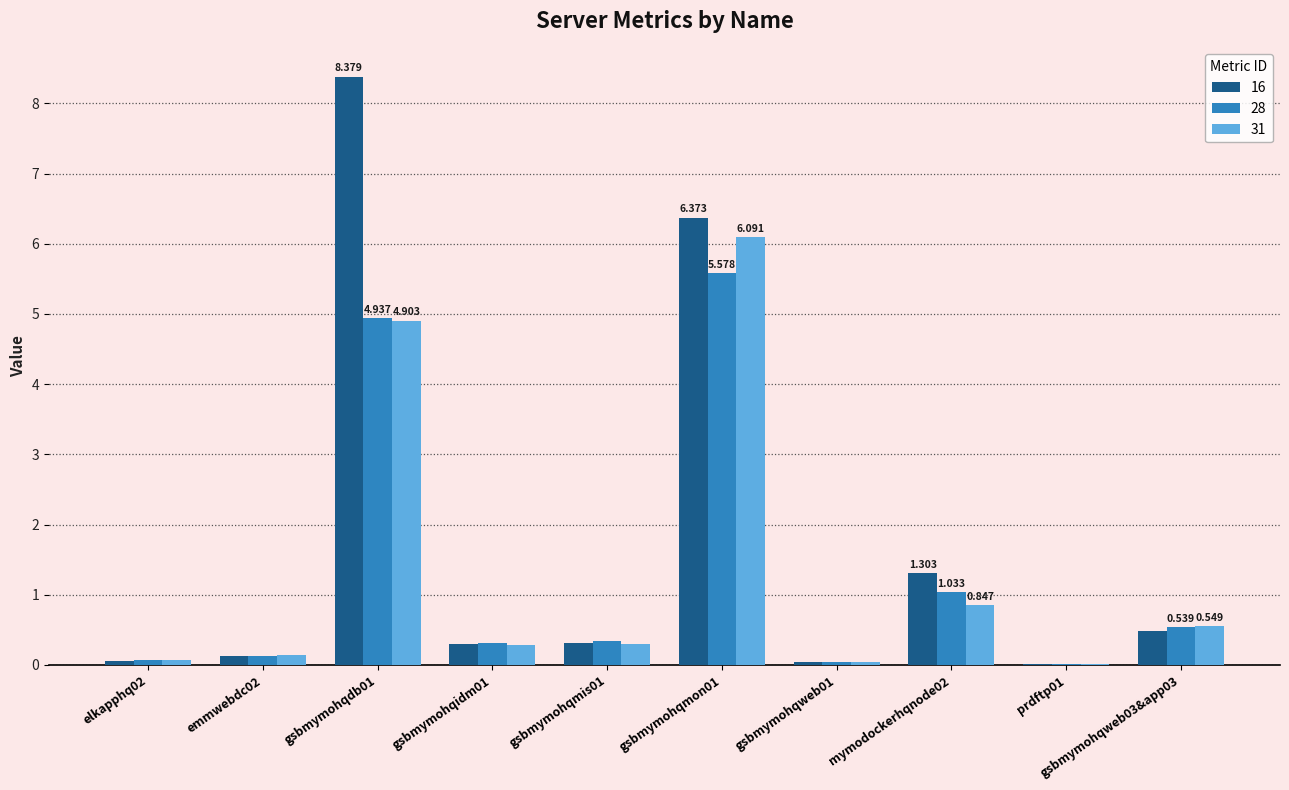

Is the value of 16 at gsbmymohqweb03&app03 greater than the value of 31 at gsbmymohqmon01?

No